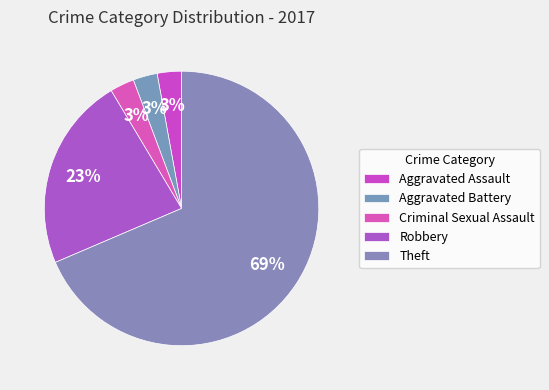

What percentage is the Theft slice, to the nearest percent?

69%